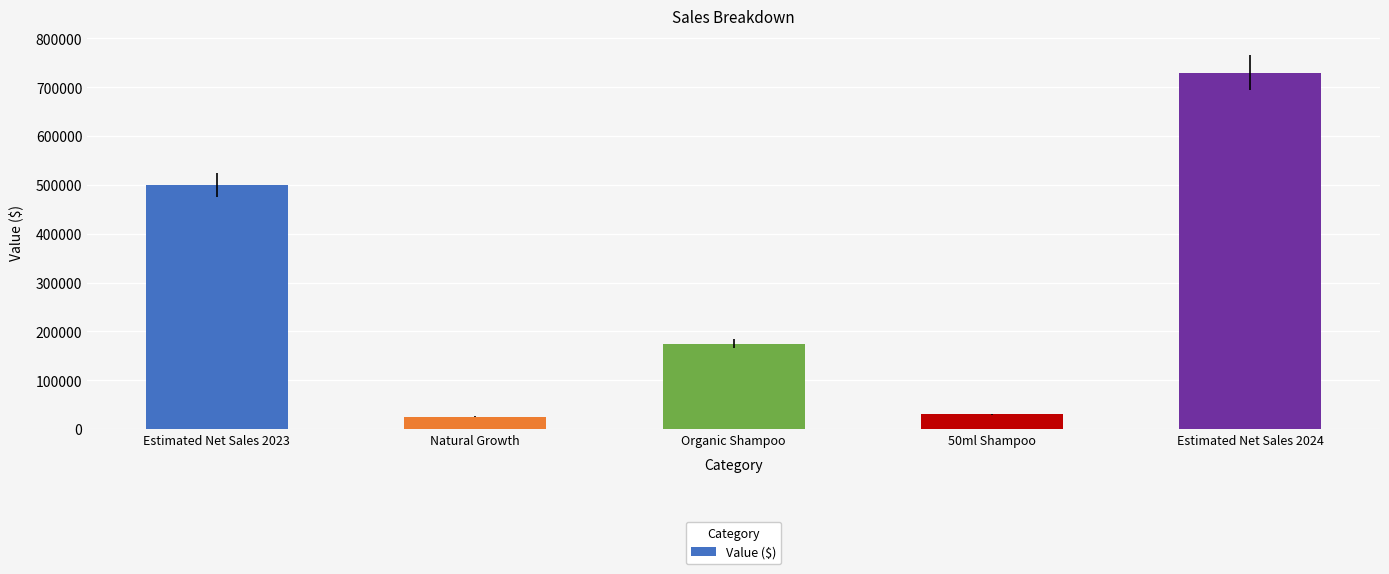

What is the sum of all values?

1460000